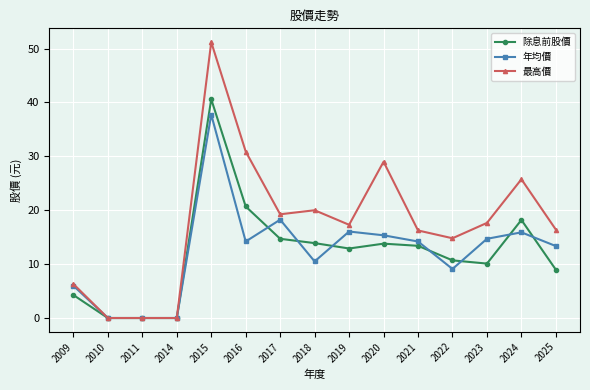

Which series has the widest spread of values?

最高價